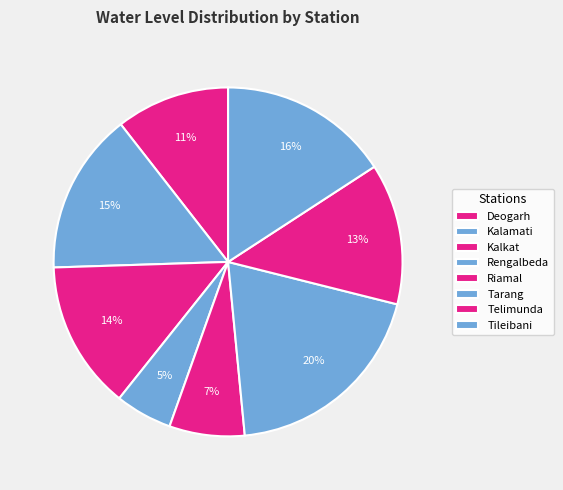

Count the number of slices in the pie.

8